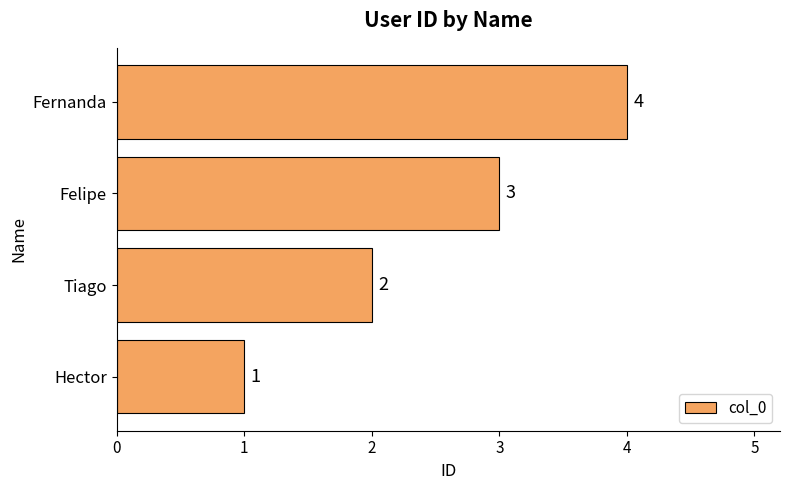

What is the difference between the second highest and second lowest values?

1